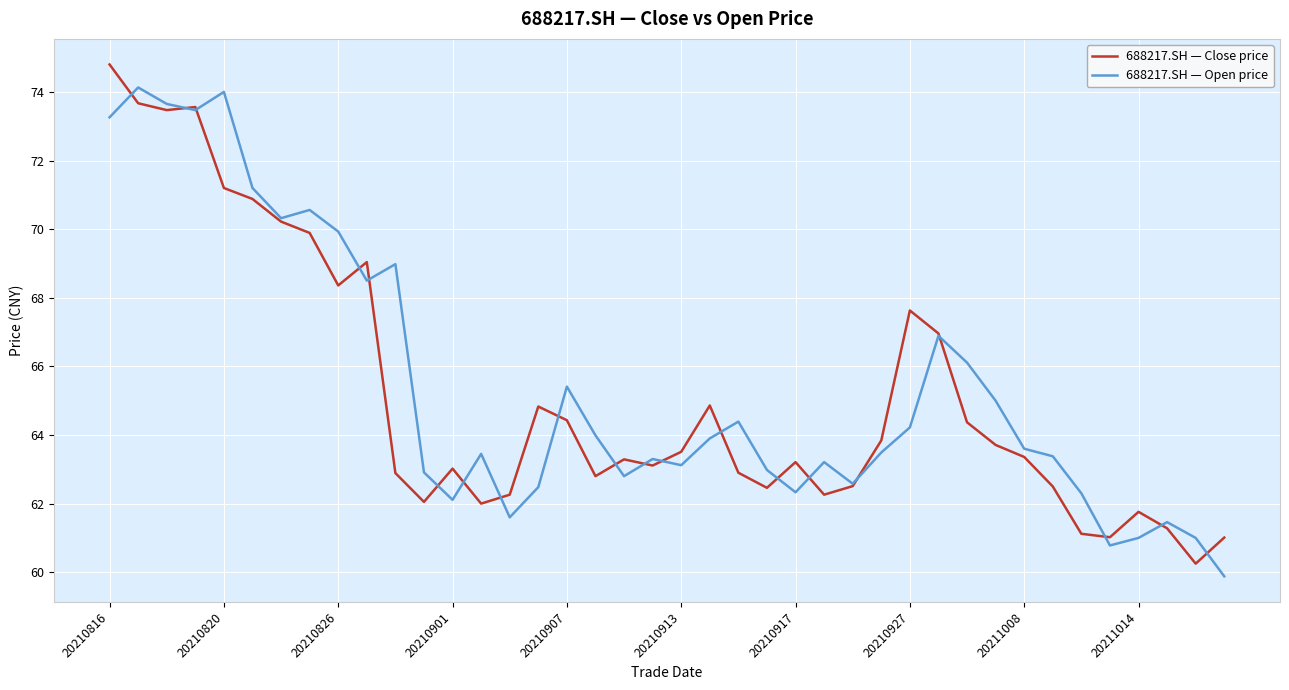

What is the maximum value shown in the chart?

74.8